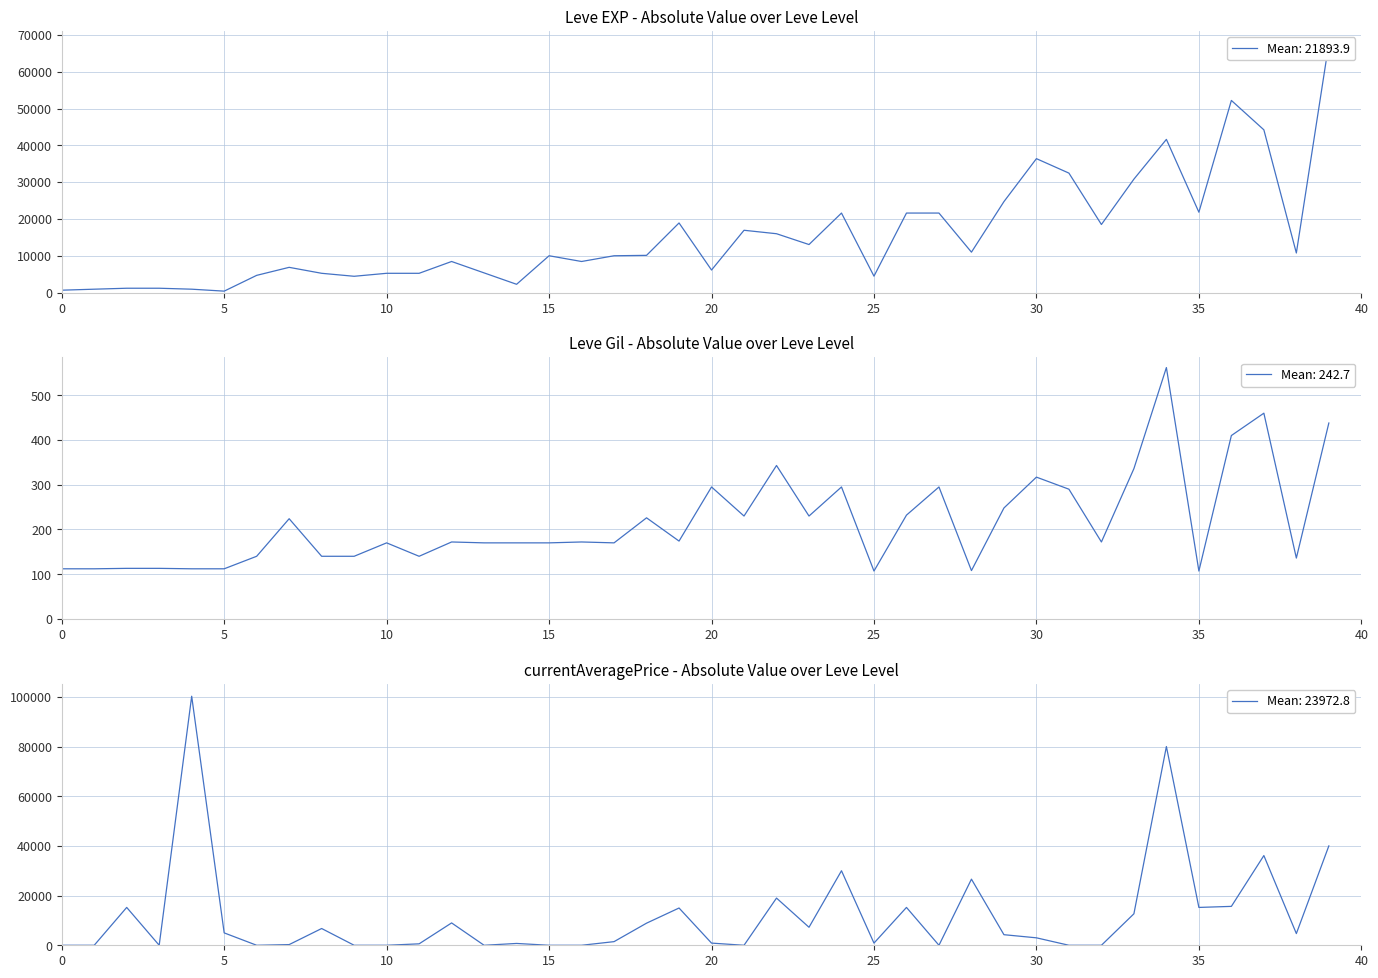

At which category is the sum across all series the highest?

34